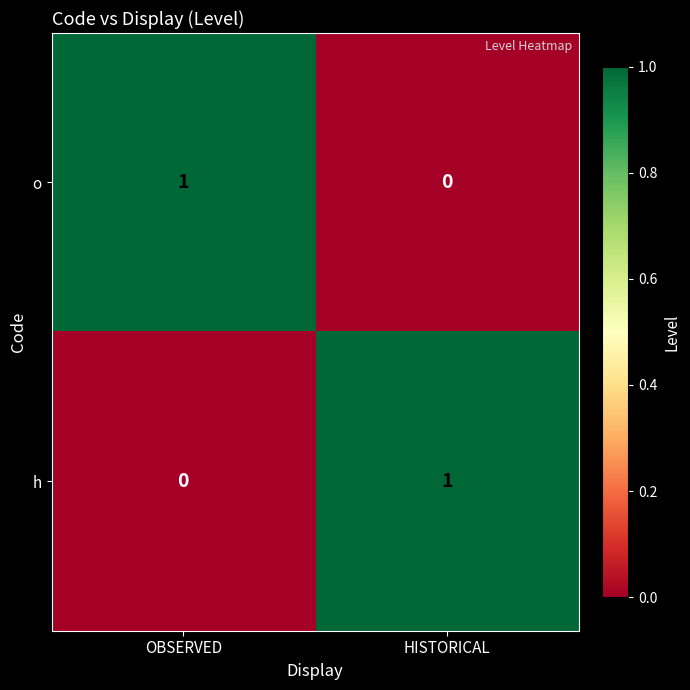

The h series shows 2 at HISTORICAL. True or false?

False